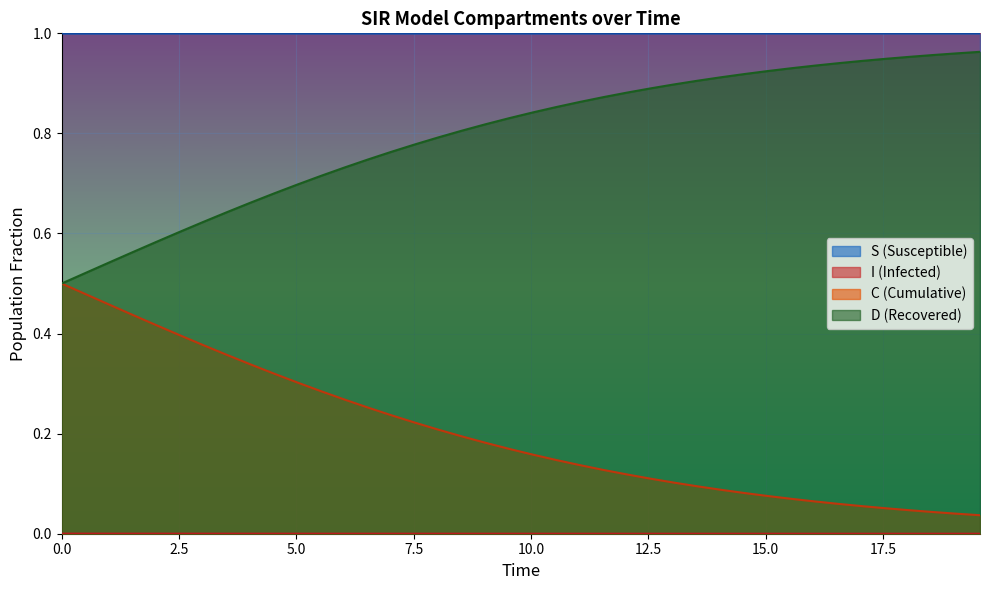

True or false: S (Susceptible) and D (Recovered) intersect in this chart.

False